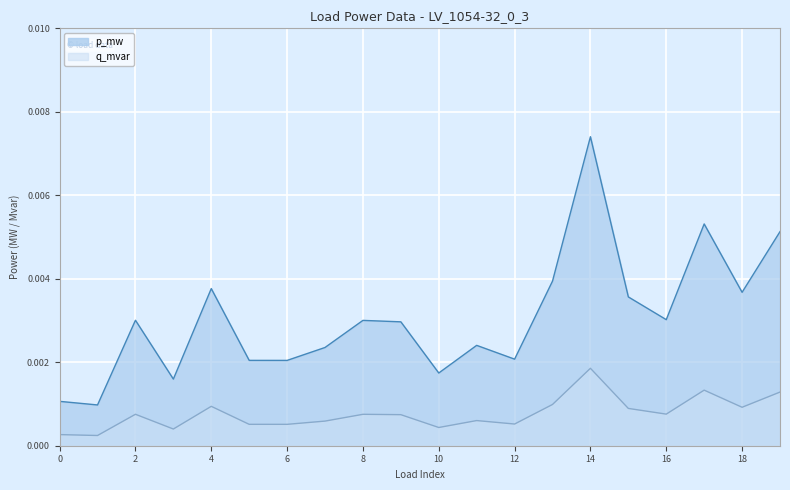

Rank the series by their maximum value, from highest to lowest.

p_mw, q_mvar